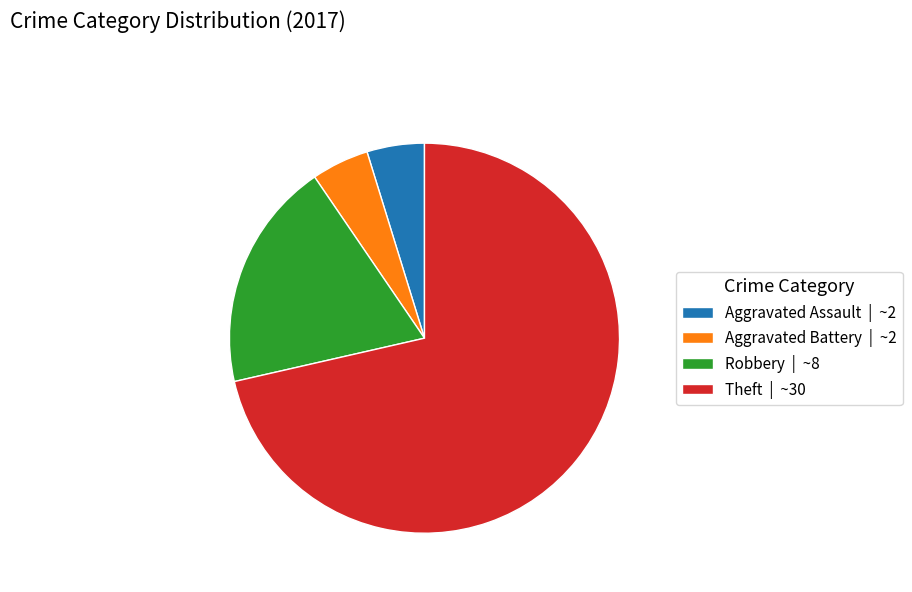

True or false: Robbery accounts for 28% of the total.

False